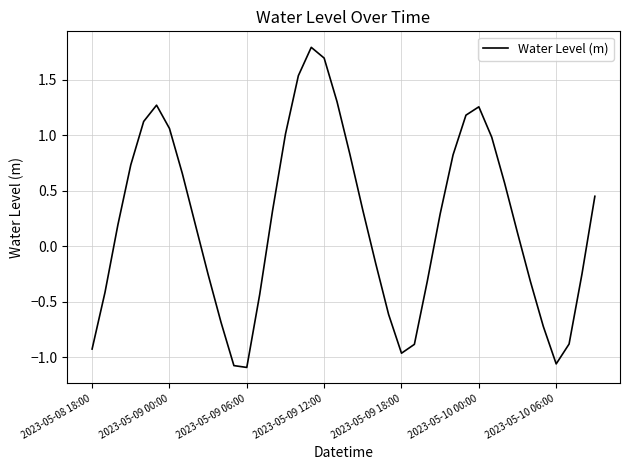

What is the difference between the maximum and minimum values?

2.9